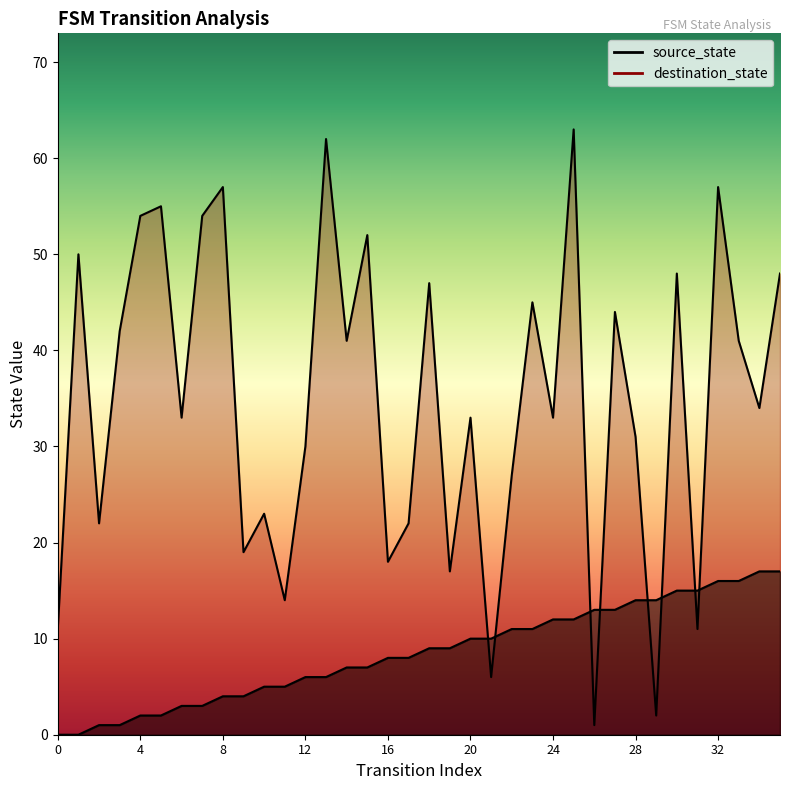

True or false: destination_state has more than 0 interior local peaks.

True